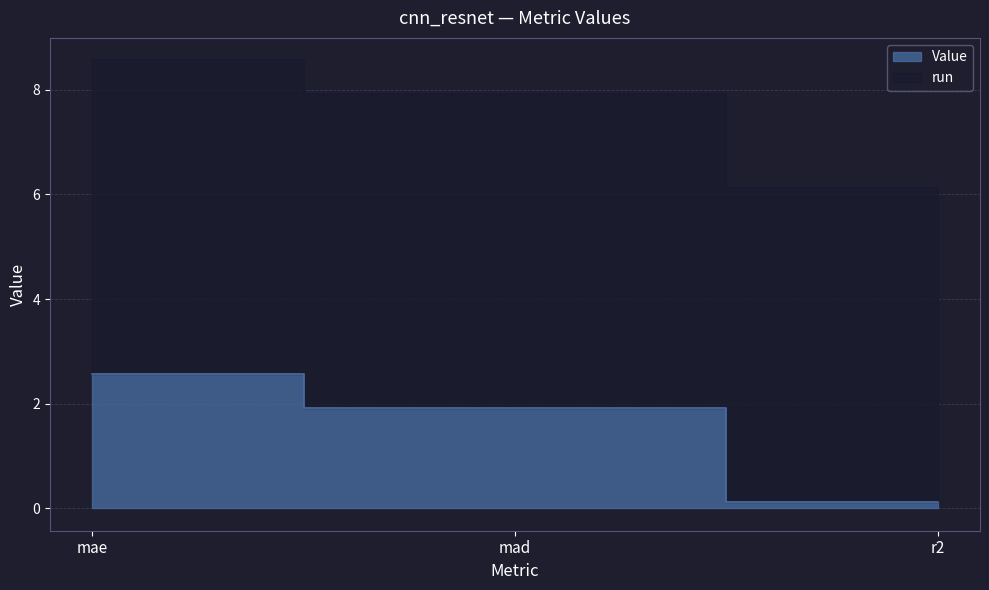

Does the chart have visible grid lines?

Yes